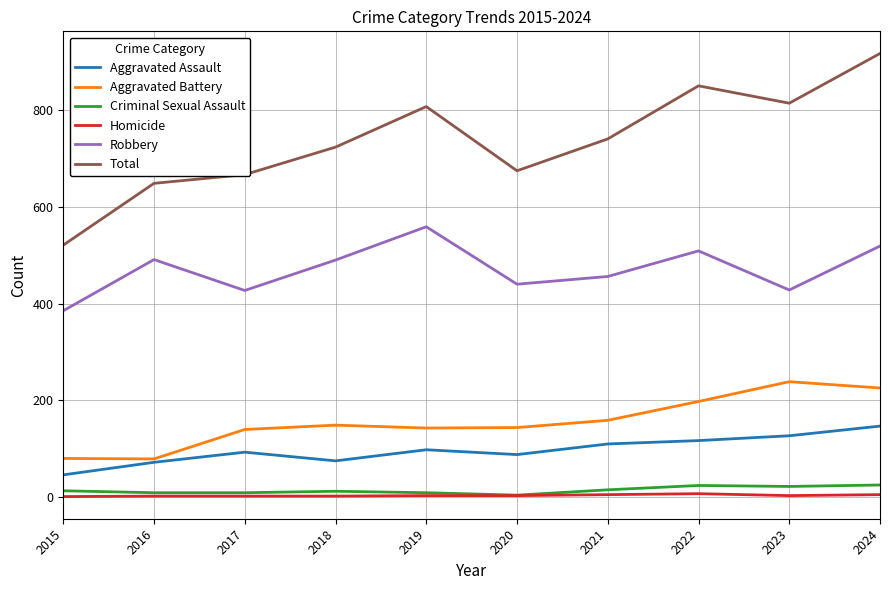

True or false: Total has a value of 1095 at 2021.

False